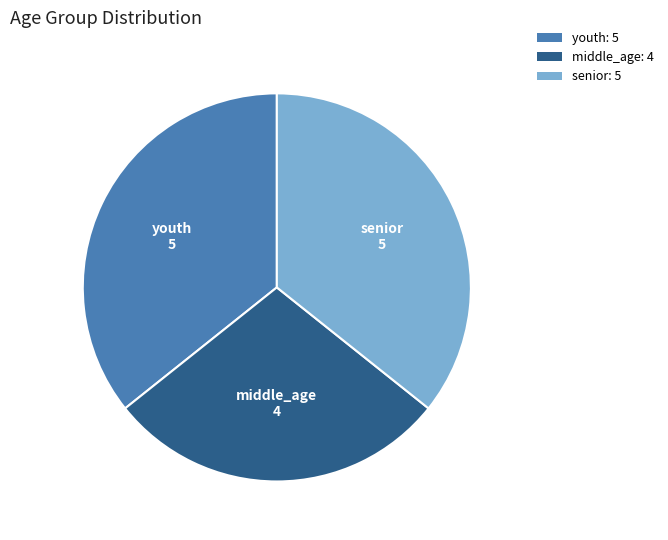

Is there a majority slice in this chart?

No